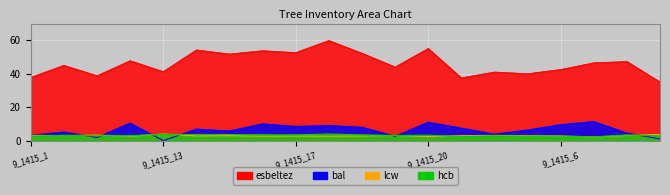

Which series has the largest range (max minus min)?

esbeltez